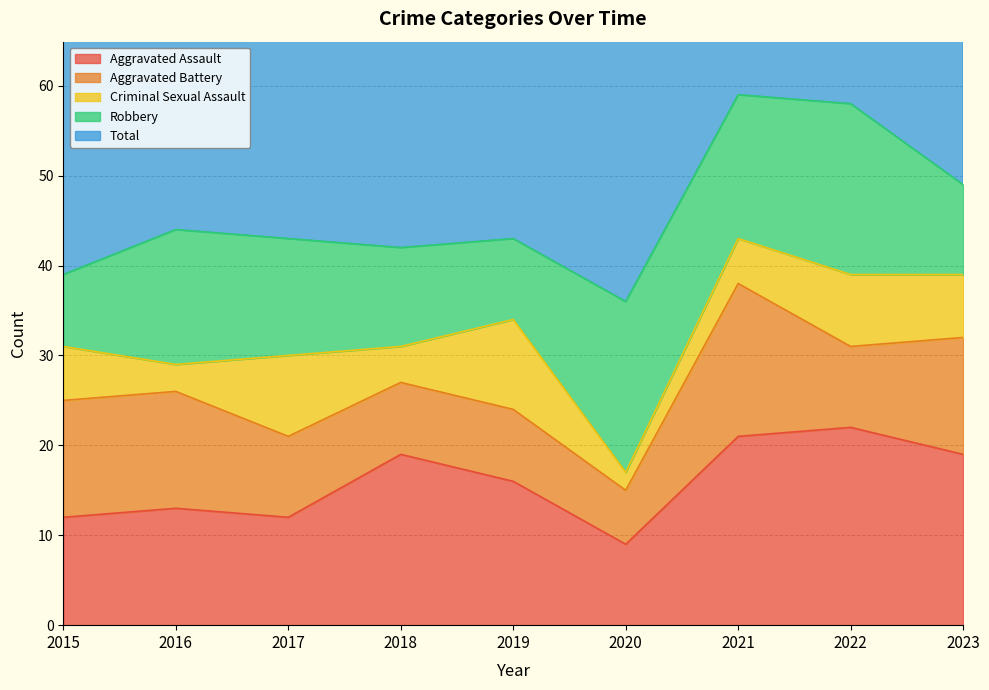

How many series are shown in this chart?

5